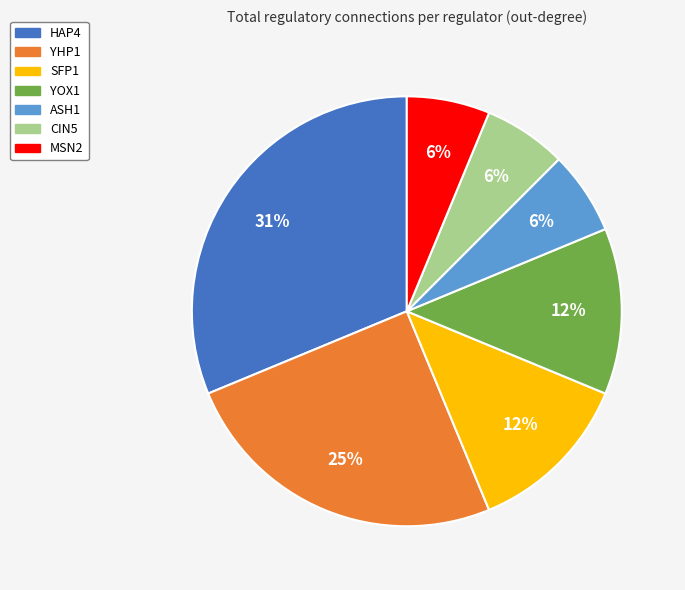

Is ASH1 the majority of the pie?

No